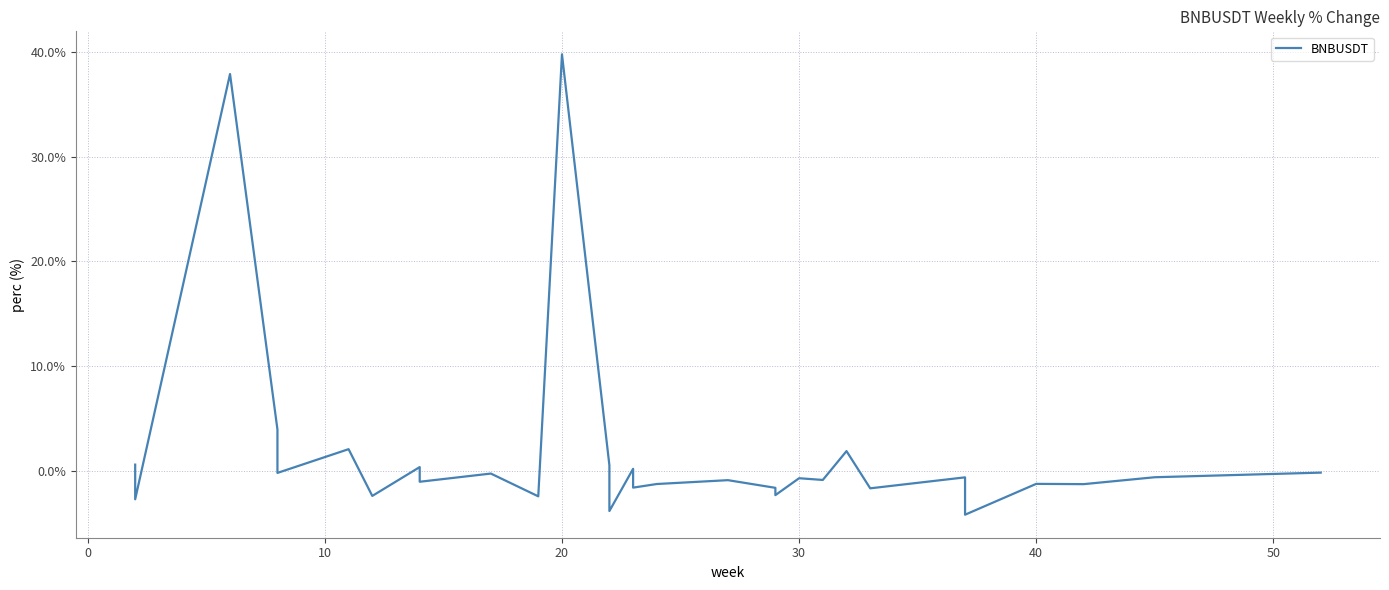

How many values are below 0?

24